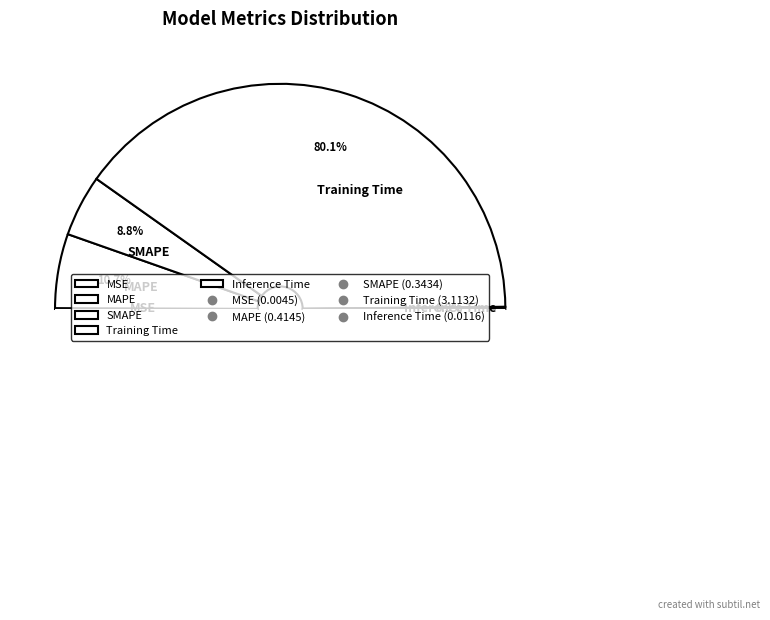

Is it true that MSE is 12% of the pie?

False